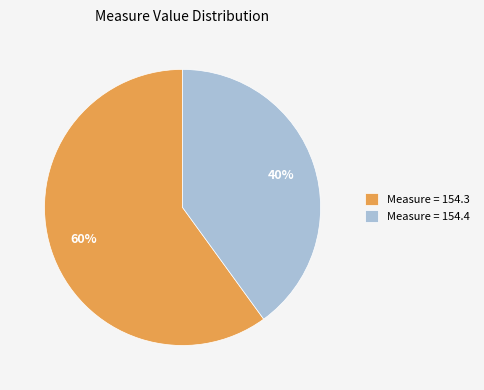

Does Measure = 154.3 represent more than half of the total?

Yes